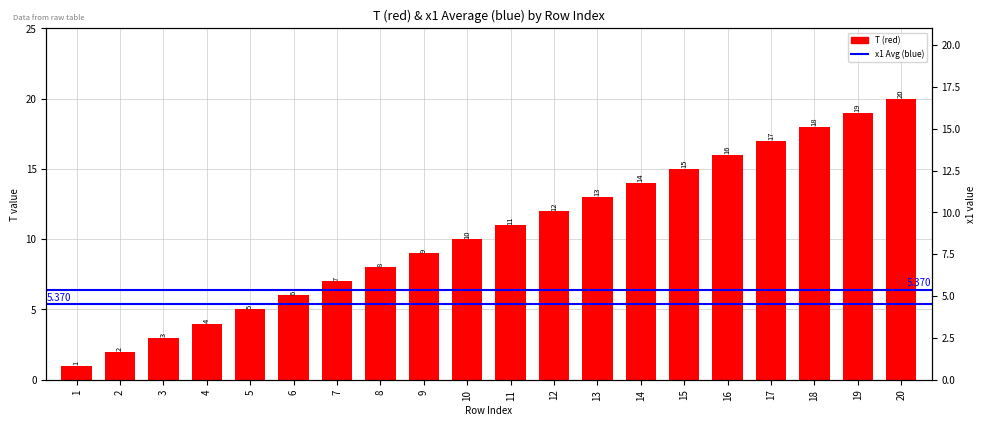

What is the change in value from 1 to 16?

+15